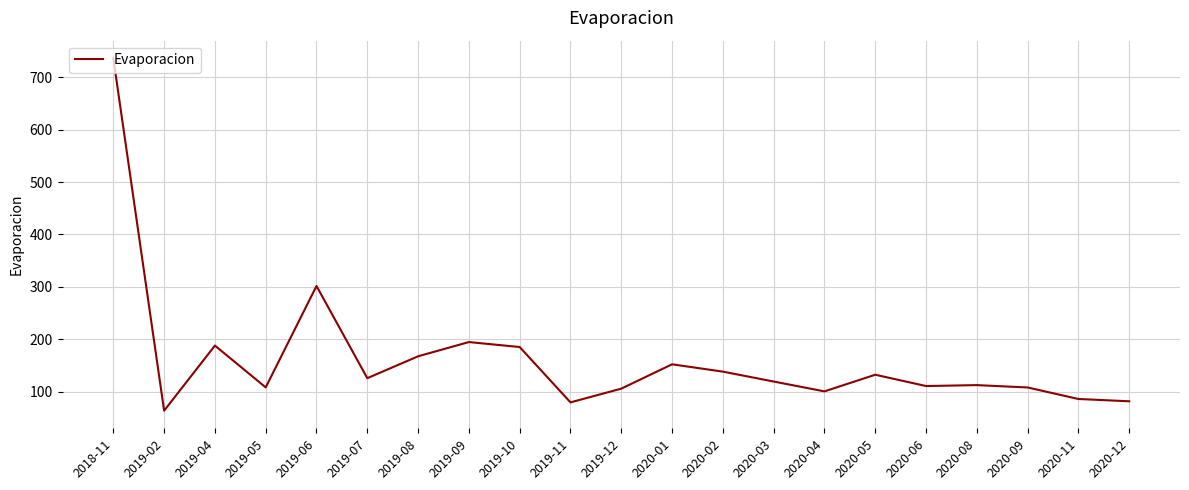

Does the chart display data point markers on the line(s)?

No